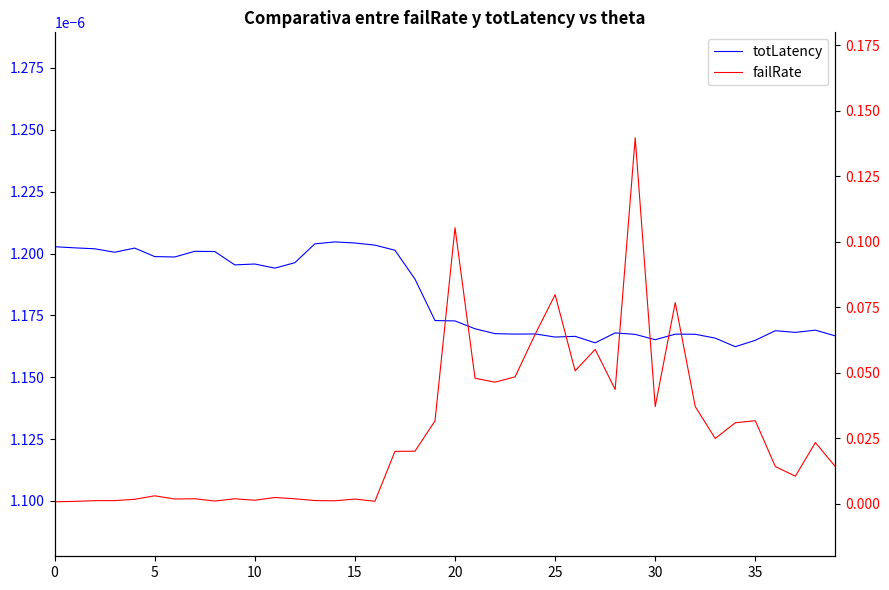

How many interior local peaks does the failRate series have?

12